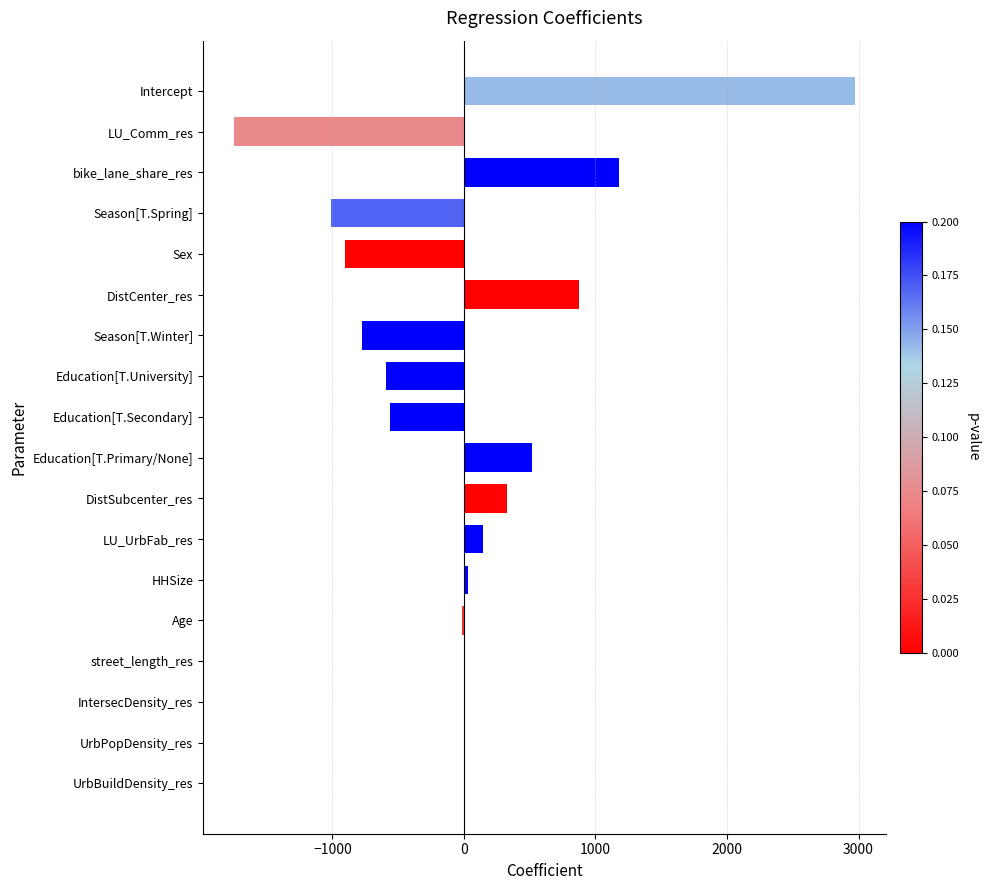

What is the sum of the values at Education[T.Primary/None] and LU_Comm_res?

-1230.3